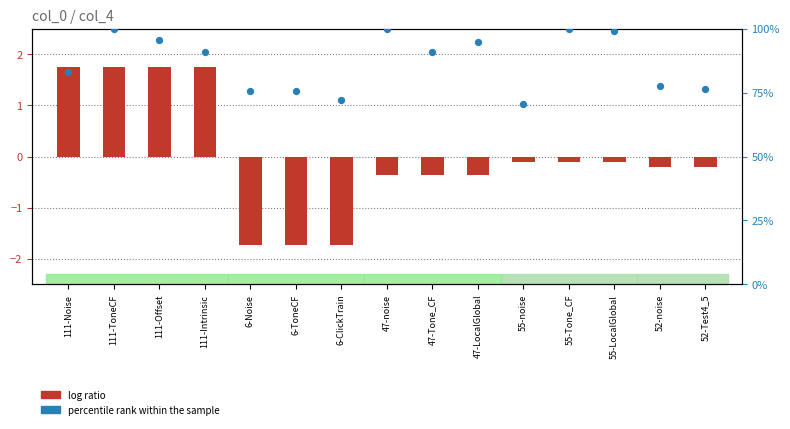

What are all the series names shown in the legend?

log ratio, percentile rank within the sample